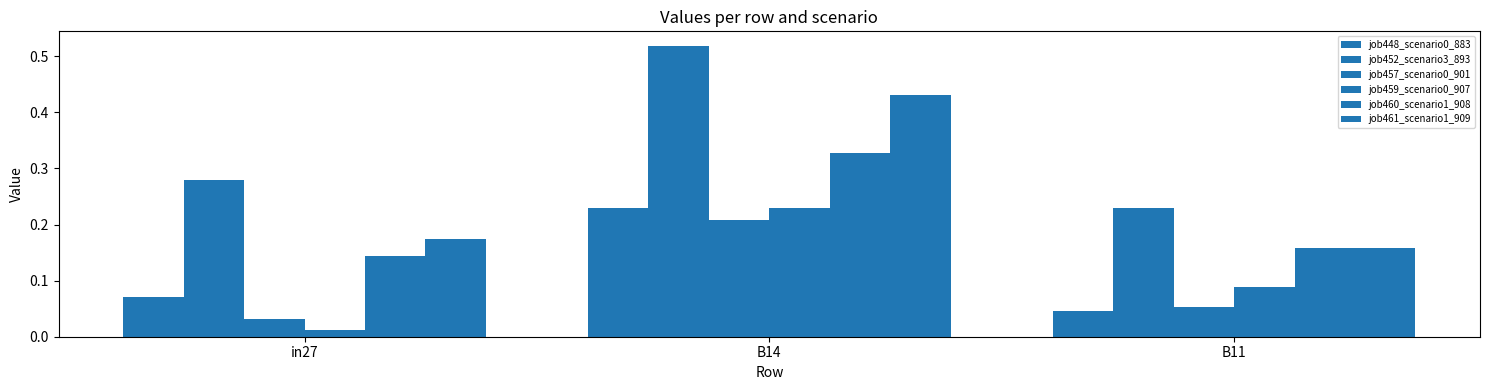

Is it true that job457_scenario0_901 equals 0.2 at B14?

True